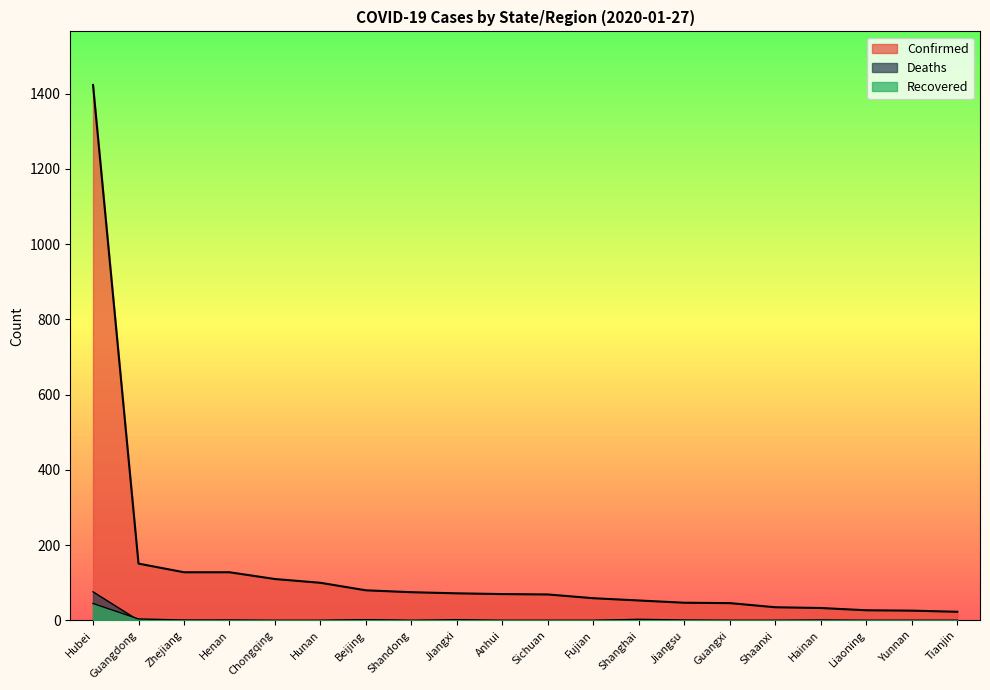

True or false: Confirmed and Deaths intersect in this chart.

False